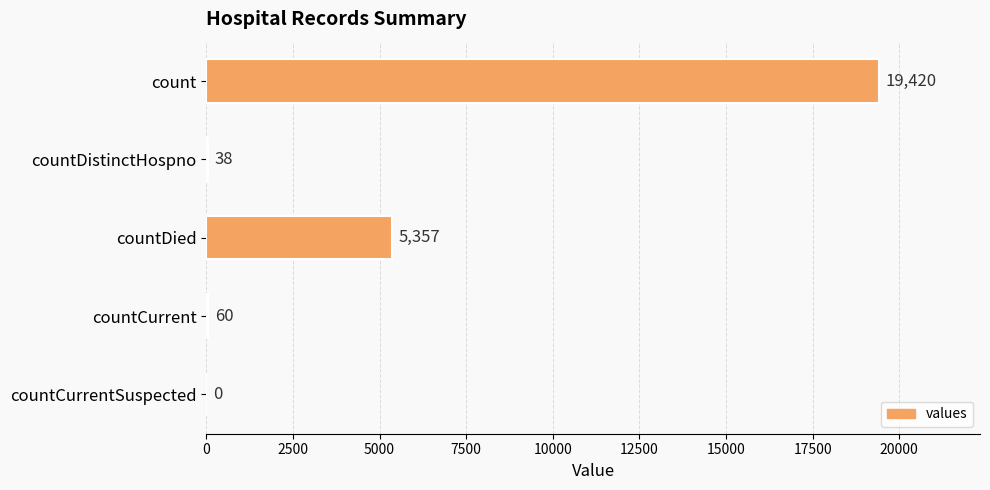

What is the greatest value displayed?

19420